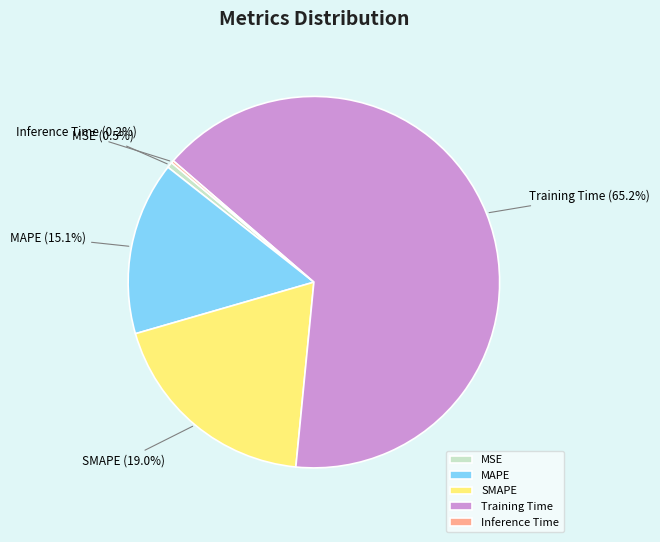

Which has a higher value, Training Time or SMAPE?

Training Time